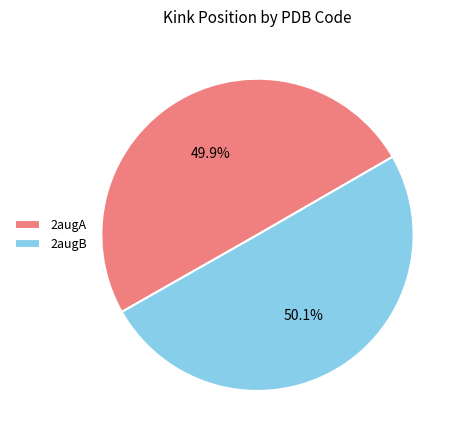

To the nearest percent, what portion does 2augA represent?

50%